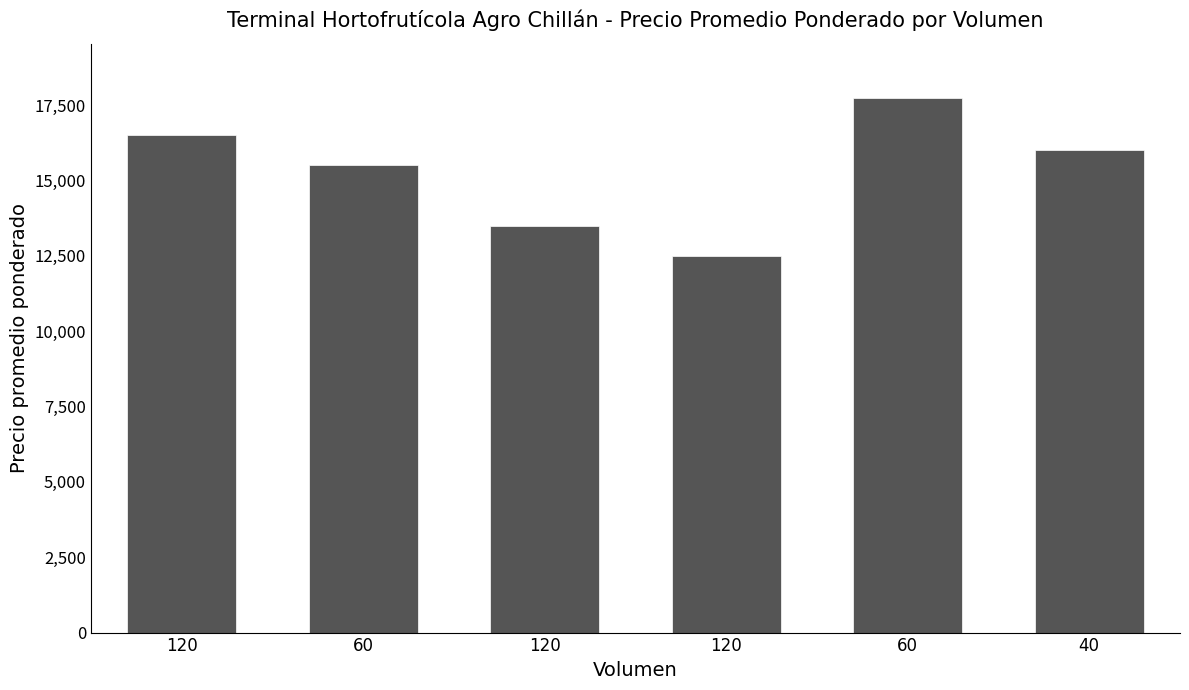

What is the ratio of the value at 120 to the value at 60?

0.8